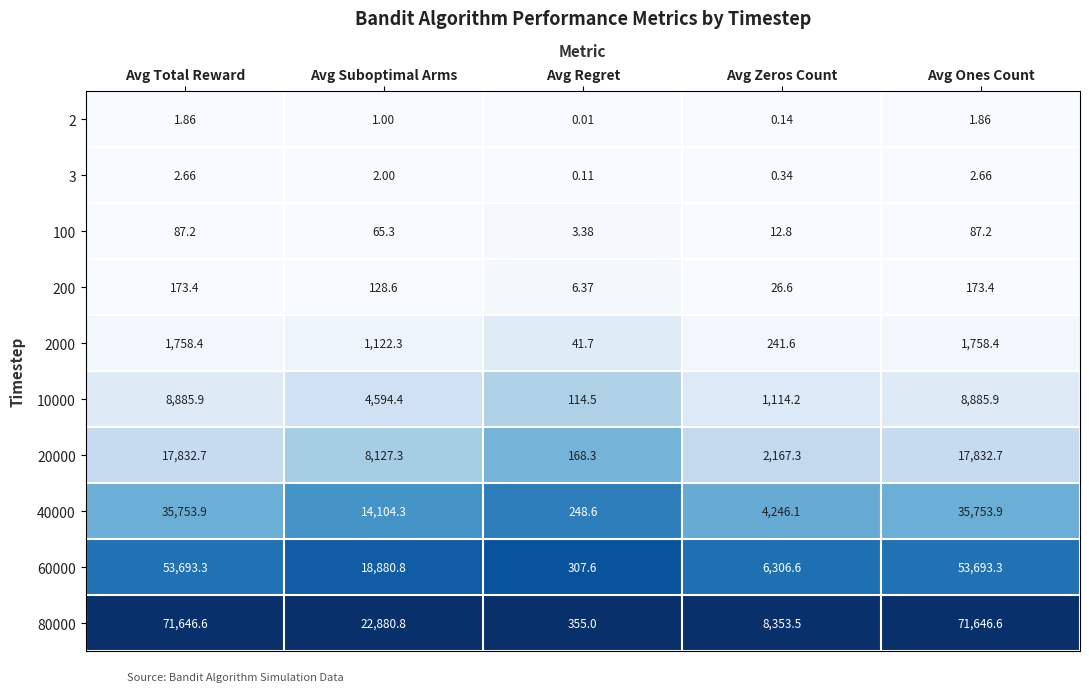

Is the value of 2 at Avg Regret greater than the value of 20000 at Avg Zeros Count?

No